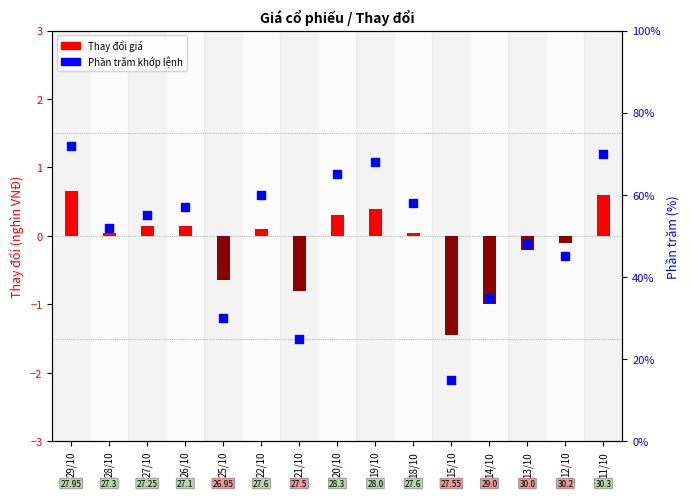

At which category is the sum across all series the highest?

29/10